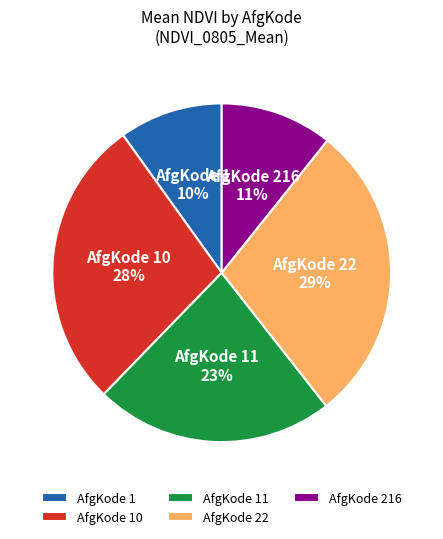

How many slices are in this pie chart?

5